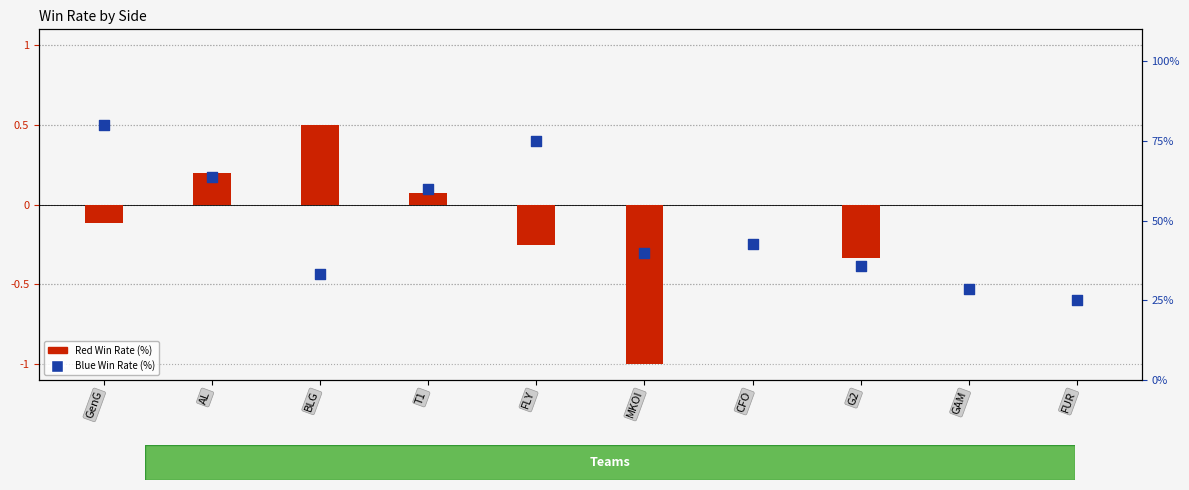

Which series has the widest spread of Y values?

Blue Win Rate (%)